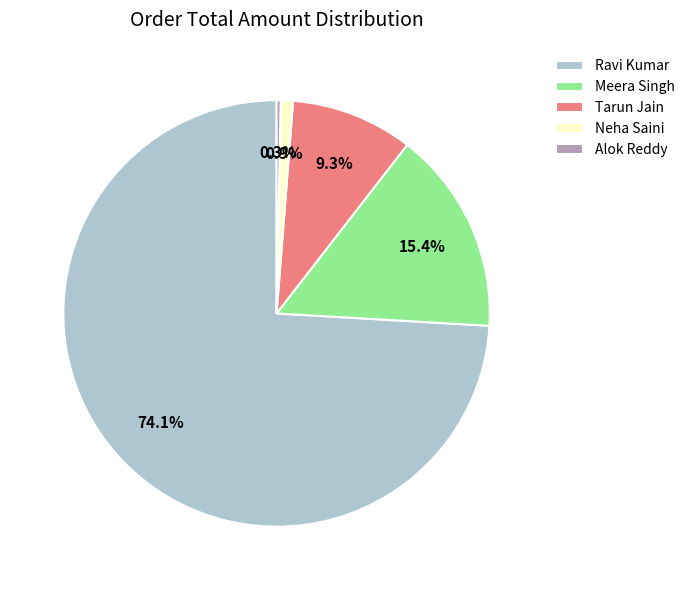

Rank the categories by value from lowest to highest.

Alok Reddy, Neha Saini, Tarun Jain, Meera Singh, Ravi Kumar